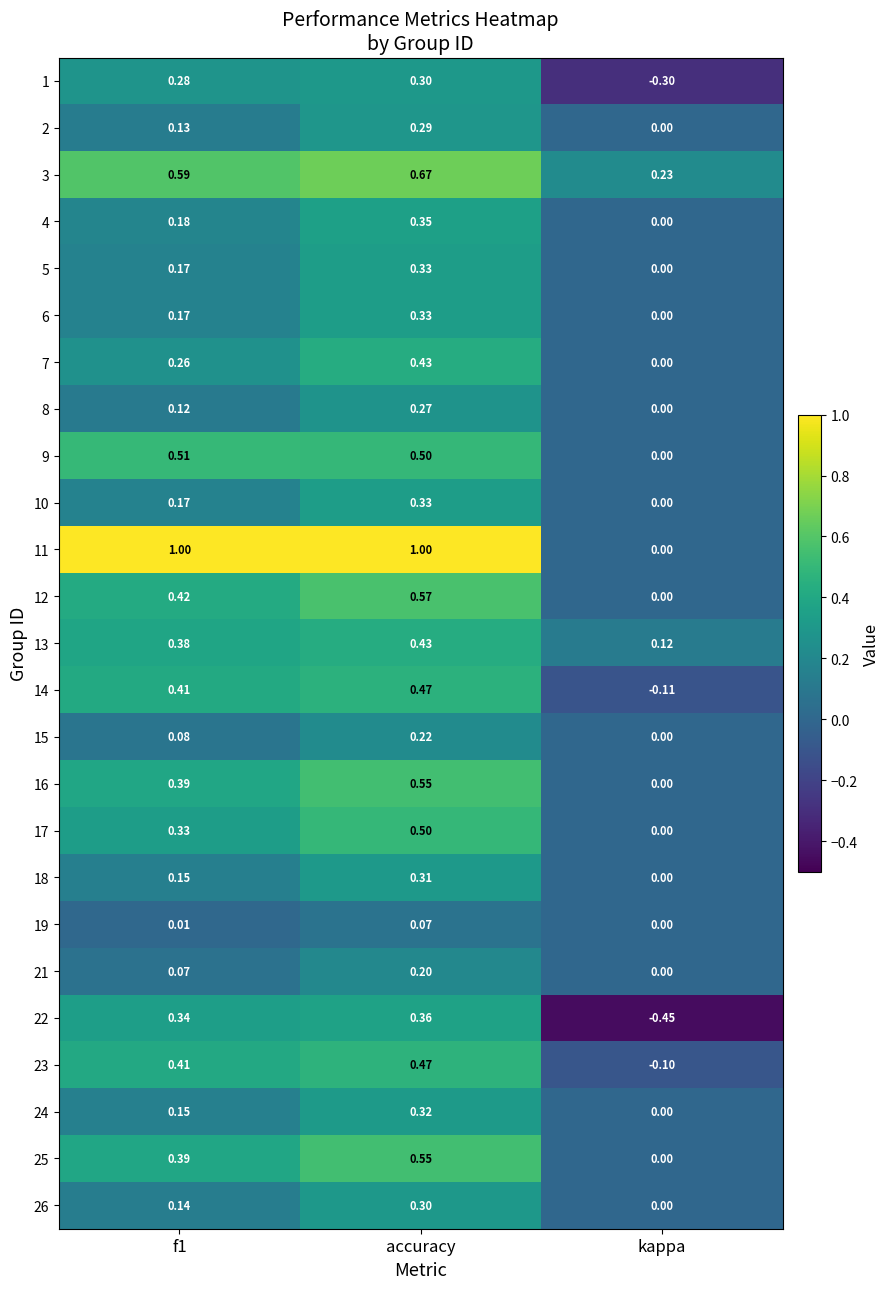

Count the number of data series in this chart.

25